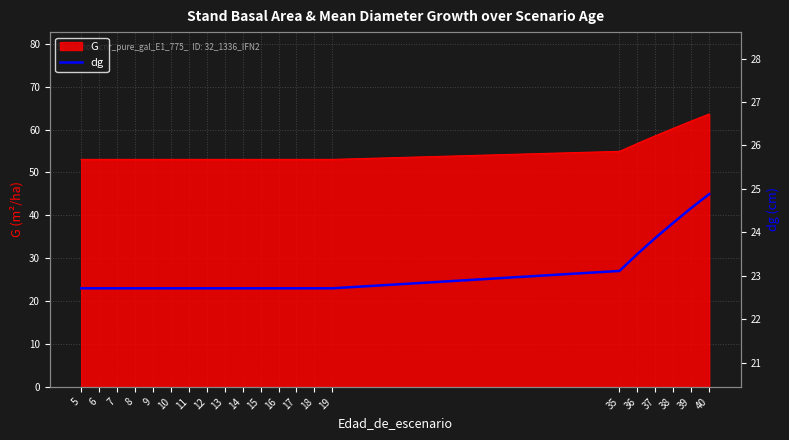

Reading left to right, extract all data points from this chart.

22.7	22.7	22.7	22.7	22.7	22.7	22.7	22.7	22.7	22.7	22.7	22.7	22.7	22.7	22.7	23.1	23.5	23.9	24.2	24.6	24.9